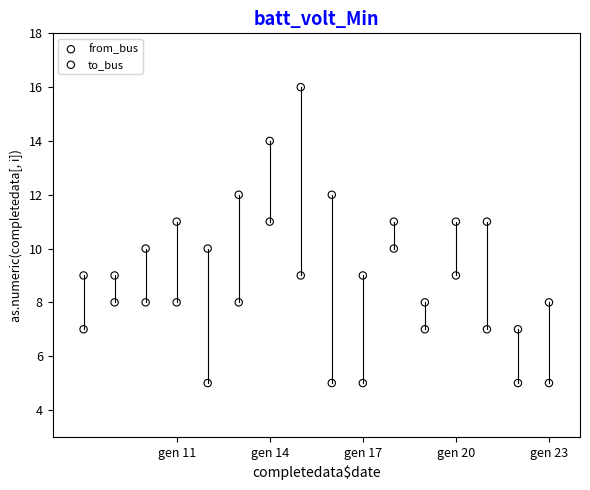

Across all data points, what is the range of Y values (max minus min)?

11